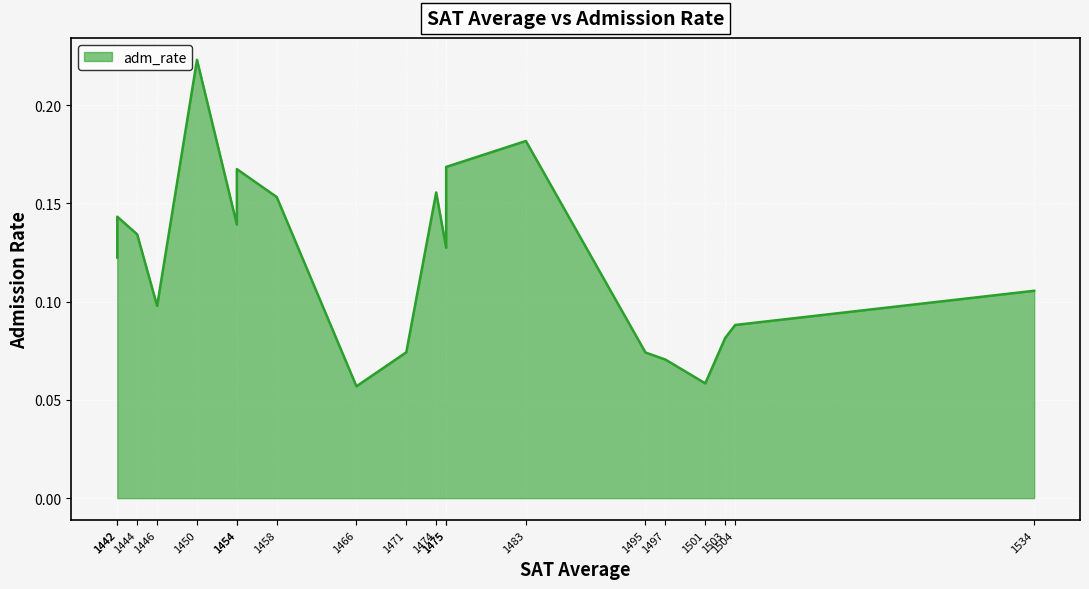

Count the number of categories in the chart.

20